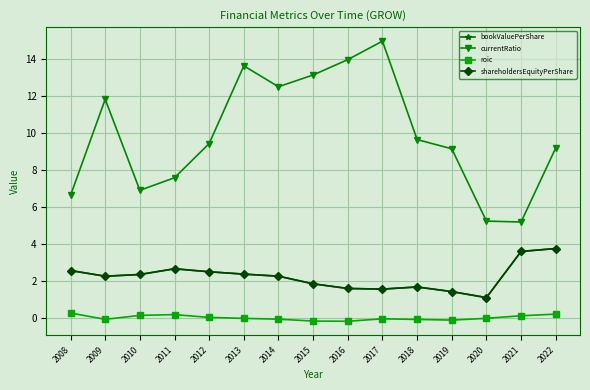

What is the total value across all series at 2018?

13.0